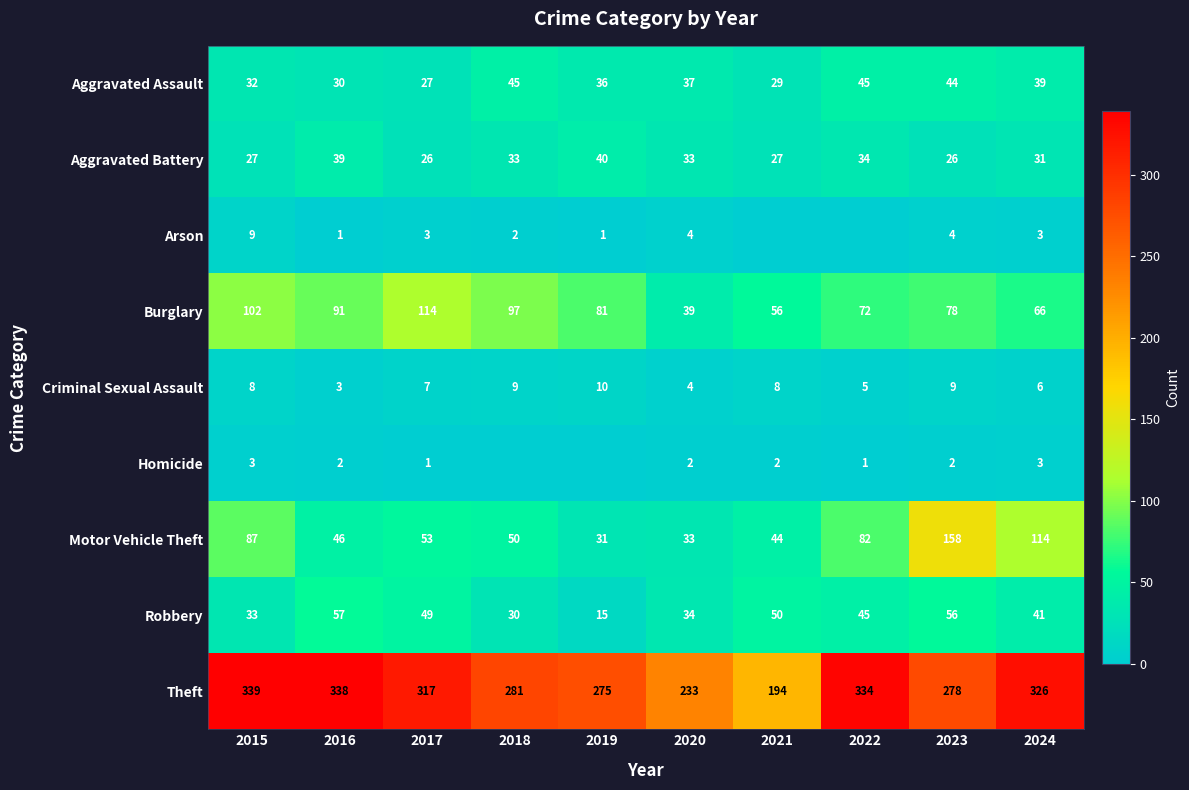

At 2016, list the series in order from smallest to largest.

Arson, Homicide, Criminal Sexual Assault, Aggravated Assault, Aggravated Battery, Motor Vehicle Theft, Robbery, Burglary, Theft